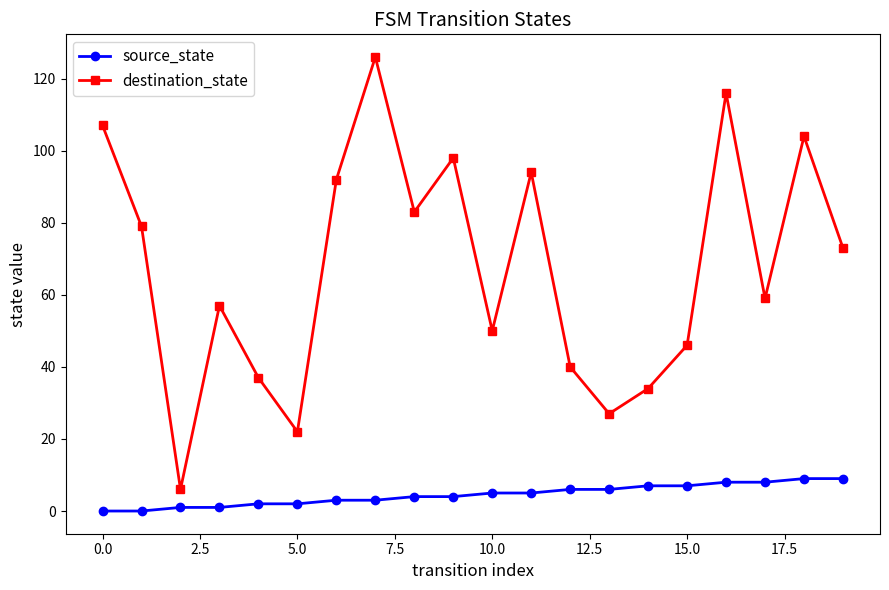

At how many categories does at least one series exceed 12?

19